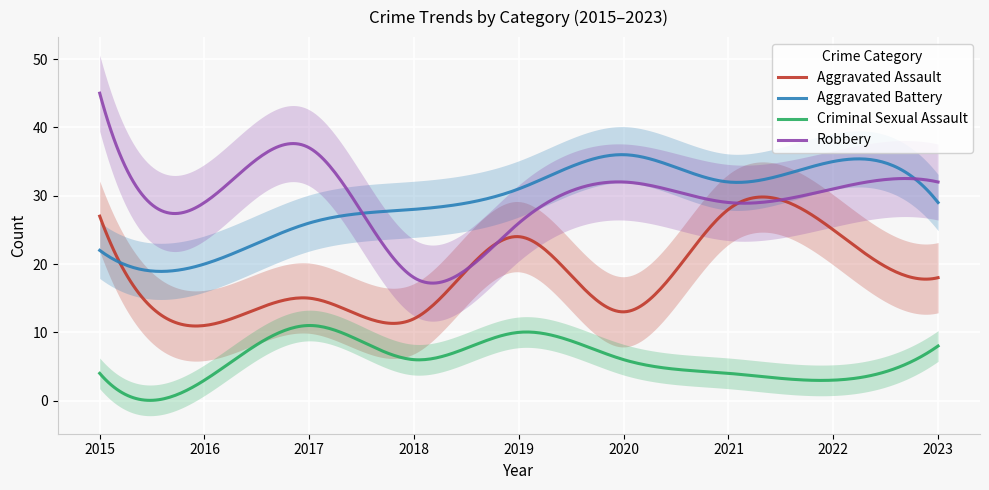

Reading left to right, what are all the values shown in this chart?

Aggravated Assault: 2015=27	2016=11	2017=15	2018=12	2019=24	2020=13	2021=28	2022=25	2023=18
Aggravated Battery: 2015=22	2016=20	2017=26	2018=28	2019=31	2020=36	2021=32	2022=35	2023=29
Criminal Sexual Assault: 2015=4	2016=3	2017=11	2018=6	2019=10	2020=6	2021=4	2022=3	2023=8
Robbery: 2015=45	2016=29	2017=37	2018=18	2019=26	2020=32	2021=29	2022=31	2023=32